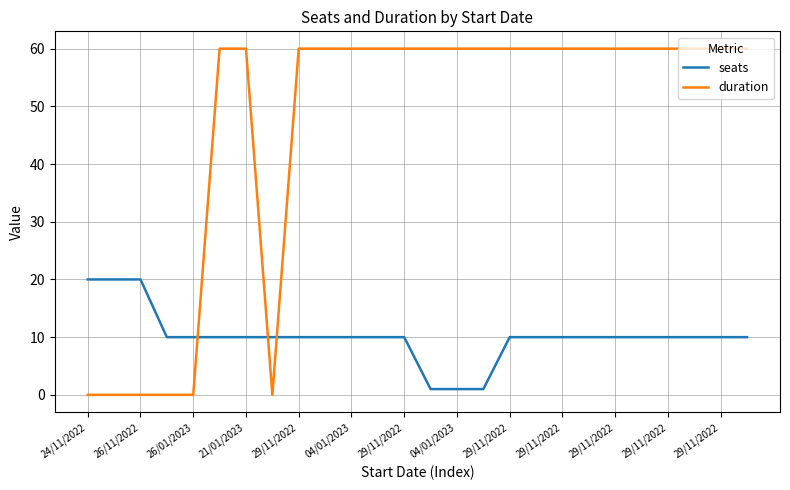

Is this an area chart (filled region under the line)?

No